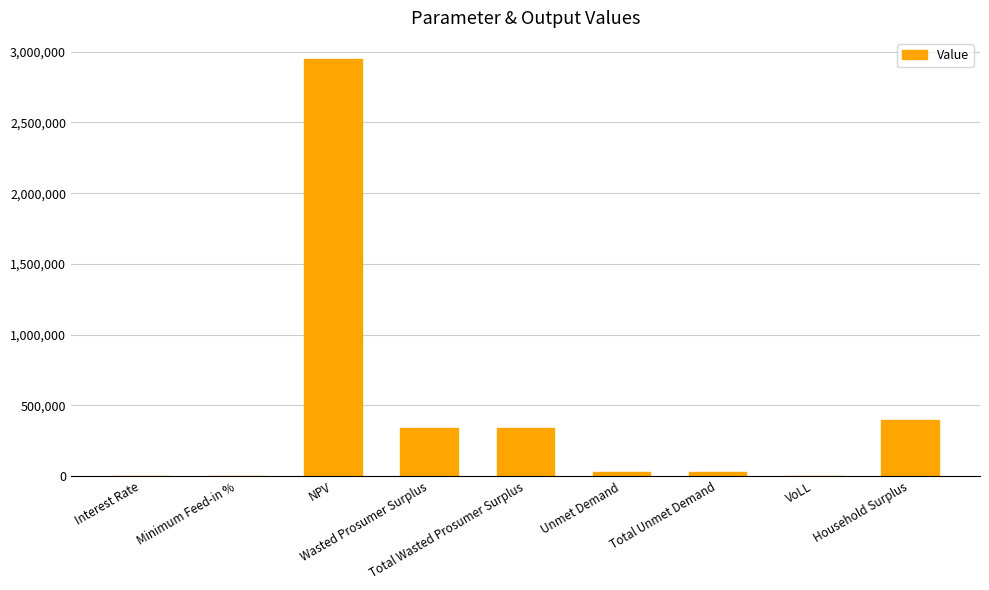

What is the maximum value shown in the chart?

2949795.9